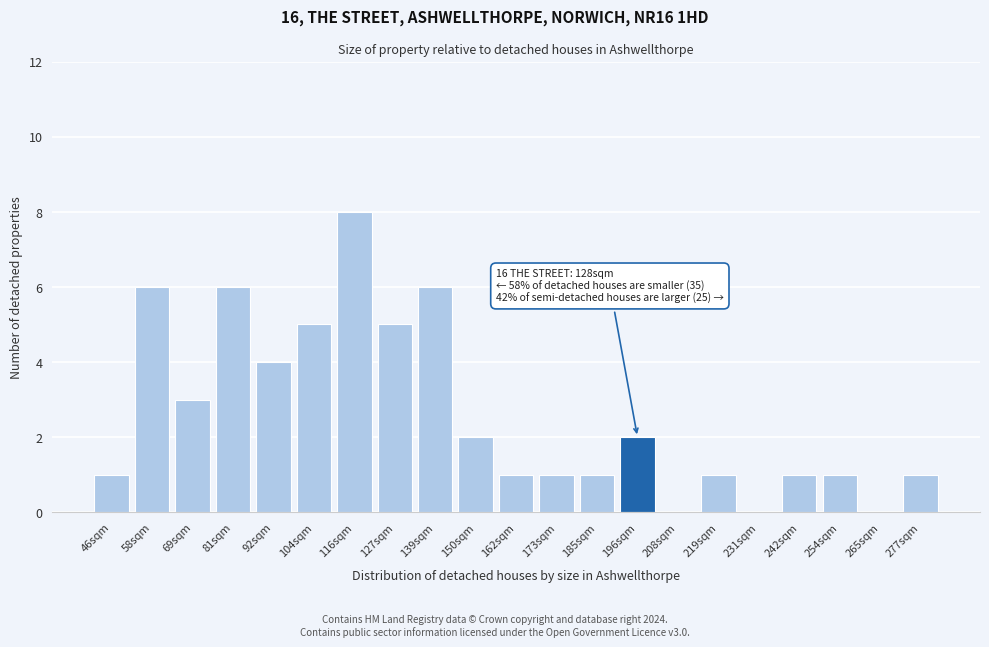

Reading left to right, list all the values displayed in this chart.

46sqm=1	58sqm=6	69sqm=3	81sqm=6	92sqm=4	104sqm=5	116sqm=8	127sqm=5	139sqm=6	150sqm=2	162sqm=1	173sqm=1	185sqm=1	196sqm=2	208sqm=0	219sqm=1	231sqm=0	242sqm=1	254sqm=1	265sqm=0	277sqm=1